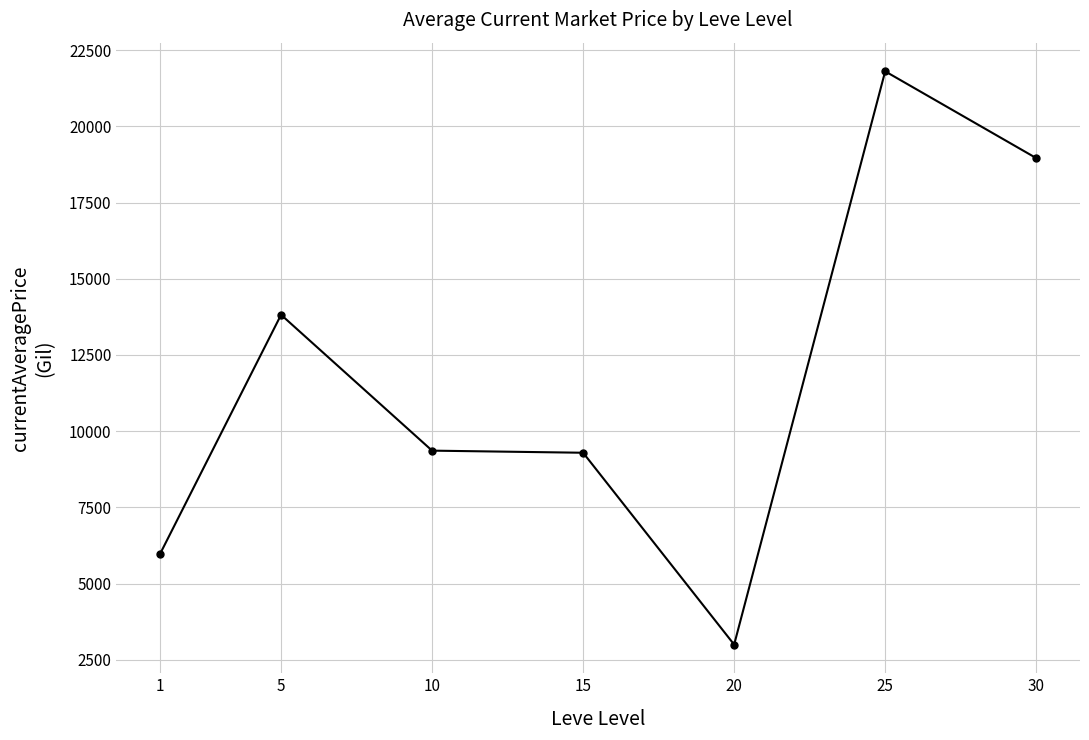

At which label is the value closest to 12402?

5